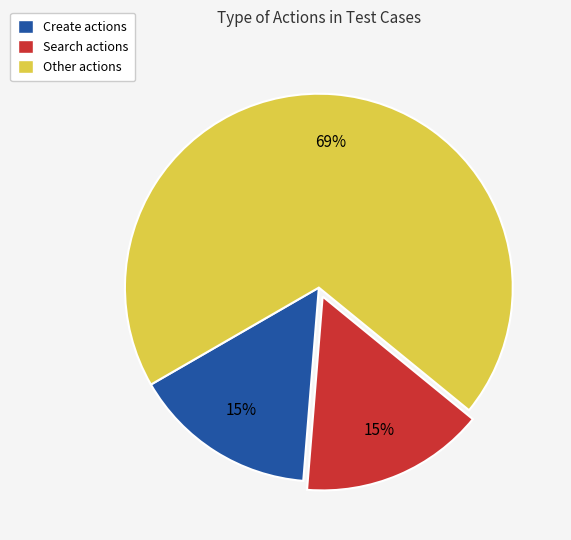

To the nearest percent, what is the average slice percentage?

33%